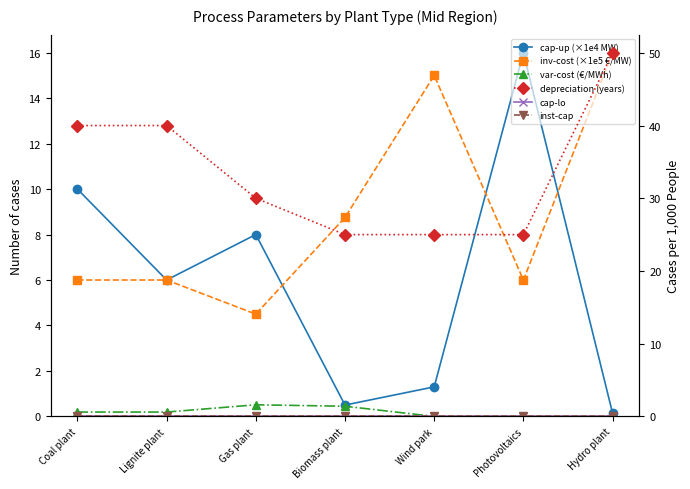

What is the approximate value of depreciation (years) at Gas plant?

30.0